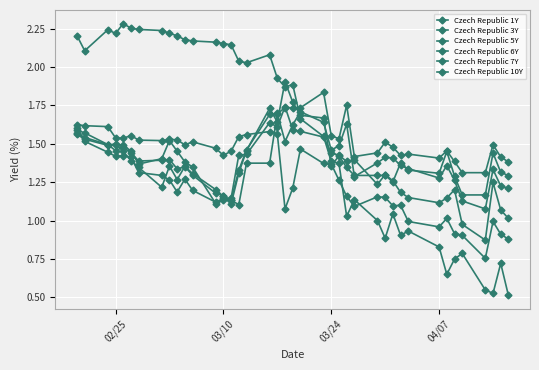

How many series are shown in this chart?

6